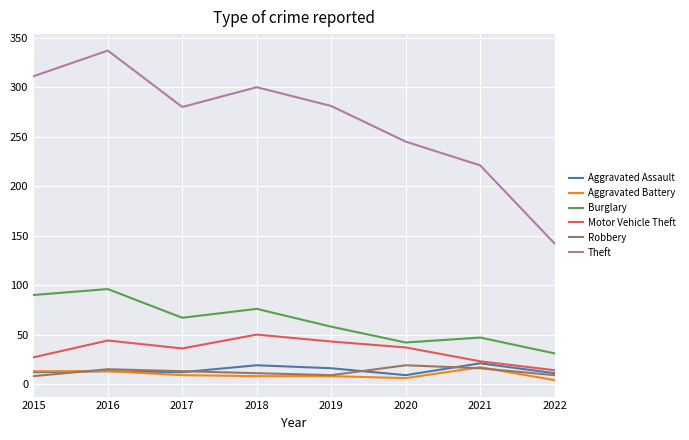

True or false: Motor Vehicle Theft and Theft intersect in this chart.

False